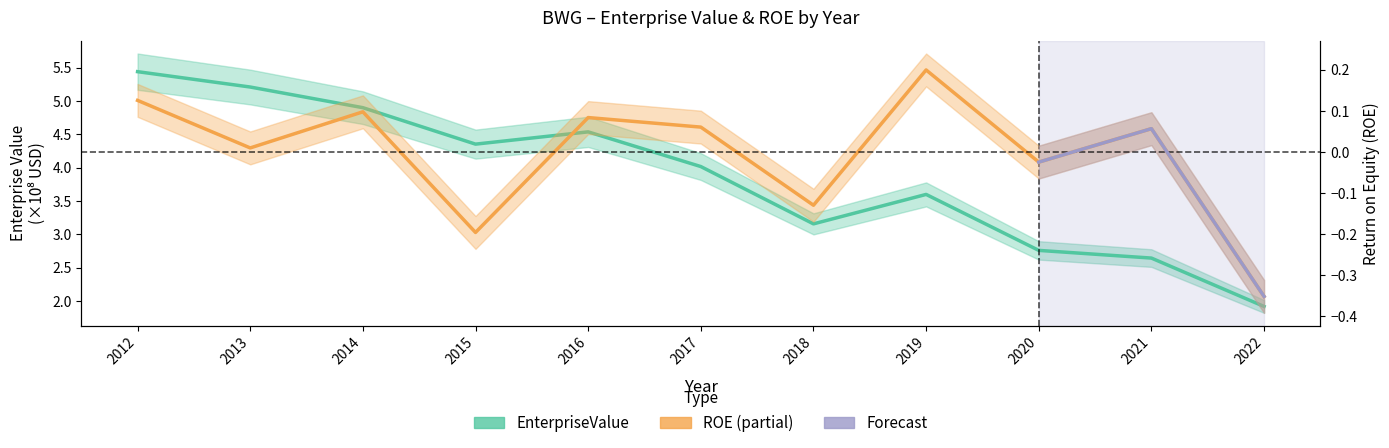

What is the value of the EnterpriseValue point at the 7th from the left?

3.2